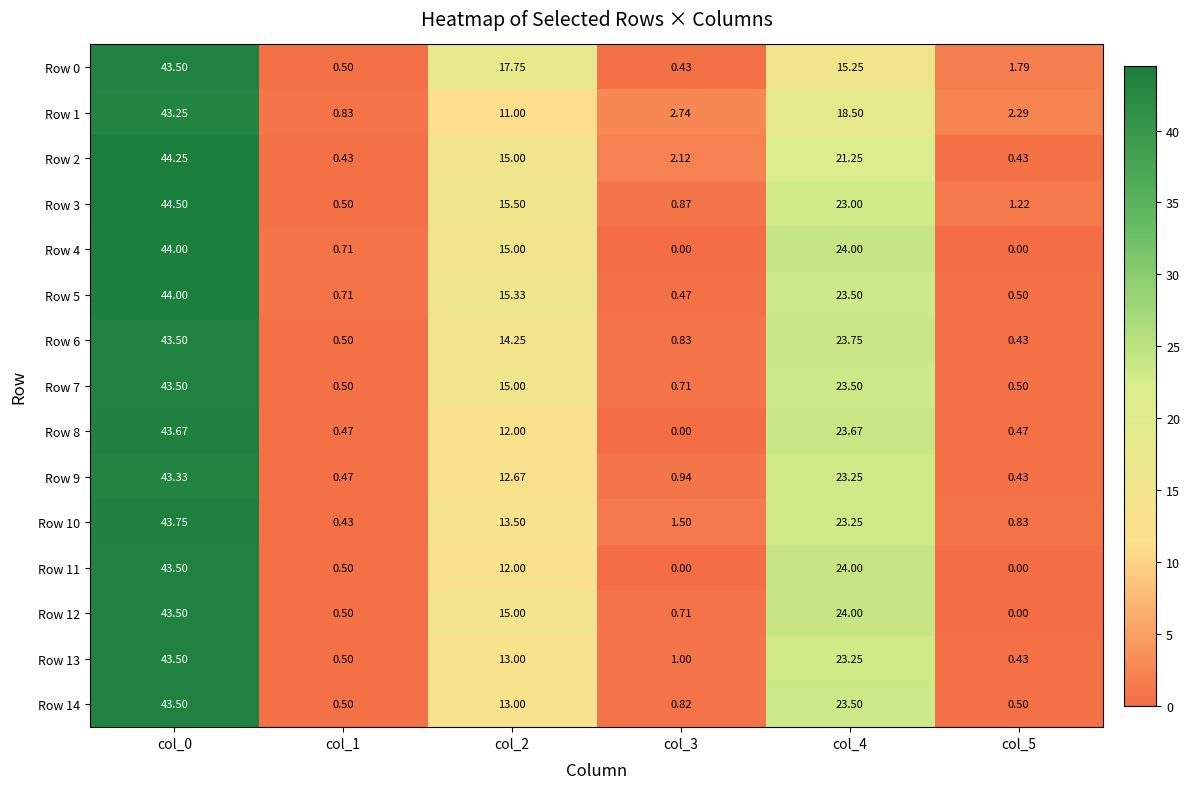

Is the value of Row 13 at col_5 greater than the value of Row 11 at col_2?

No